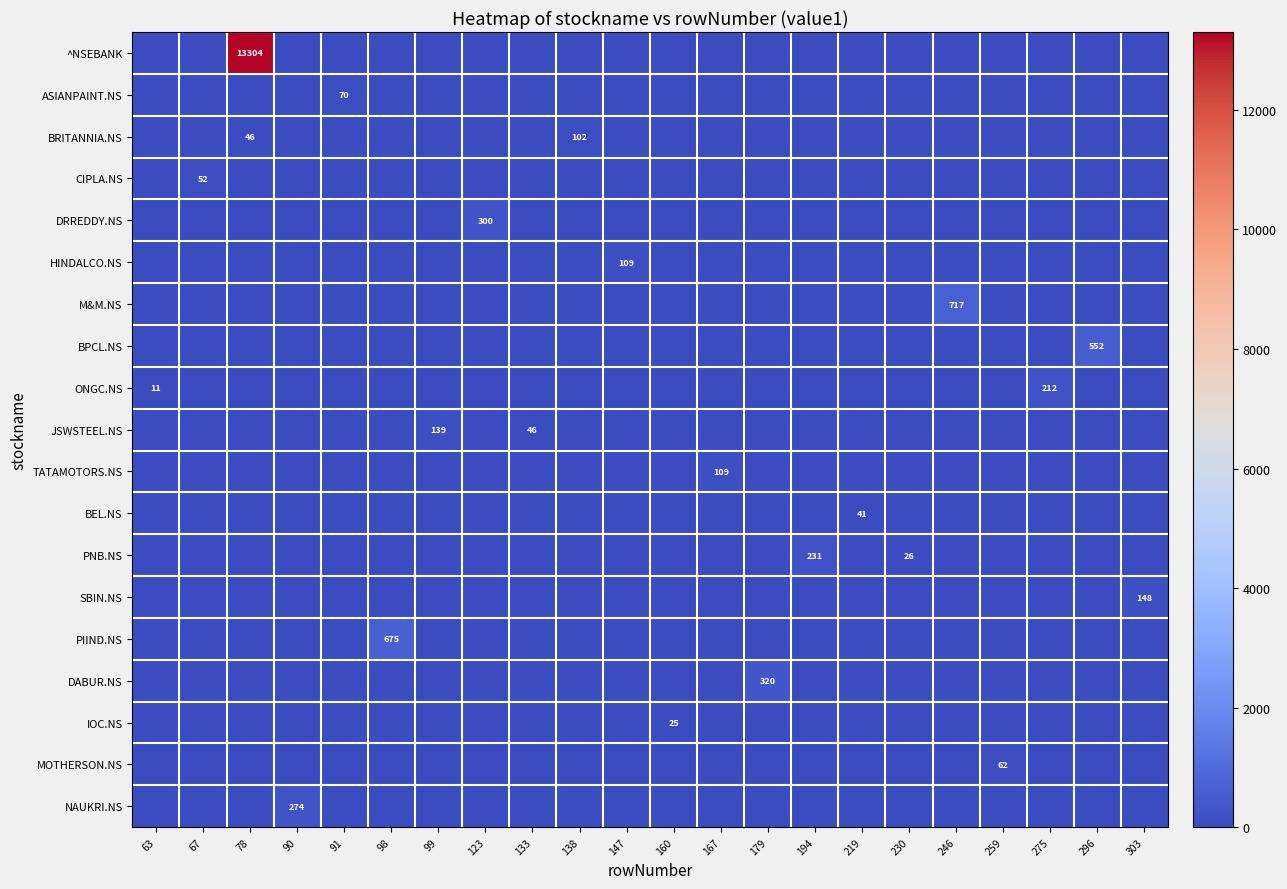

What is the difference between the maximum and second lowest values in the PNB.NS series?

230.9